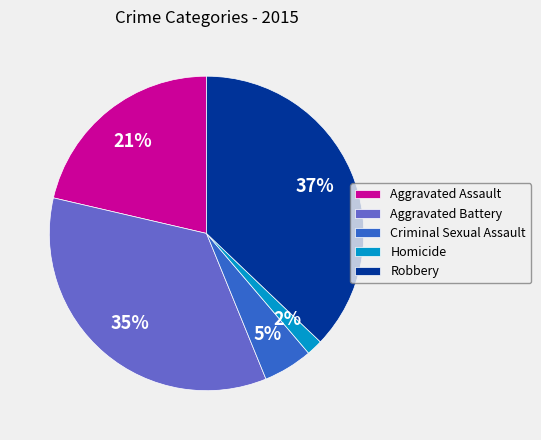

To the nearest percent, what is the average slice percentage?

20%